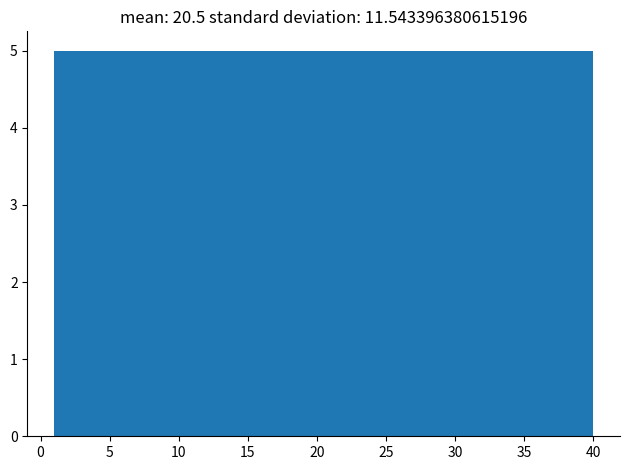

What is the height of the bar covering 1.0 to 6.0 on the x-axis? Neither the bar edges nor the heights are printed on the chart, so give them approximately, as read against the axes.

5